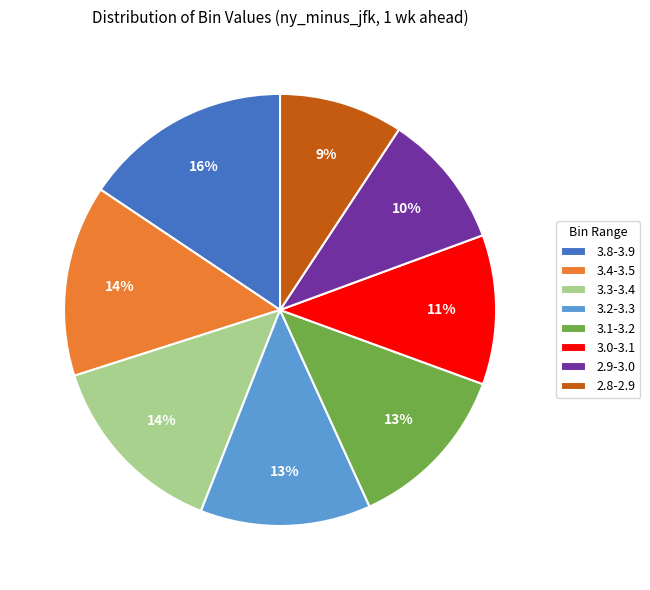

Combined, do 2.9-3.0 and 3.0-3.1 account for over 50%?

No